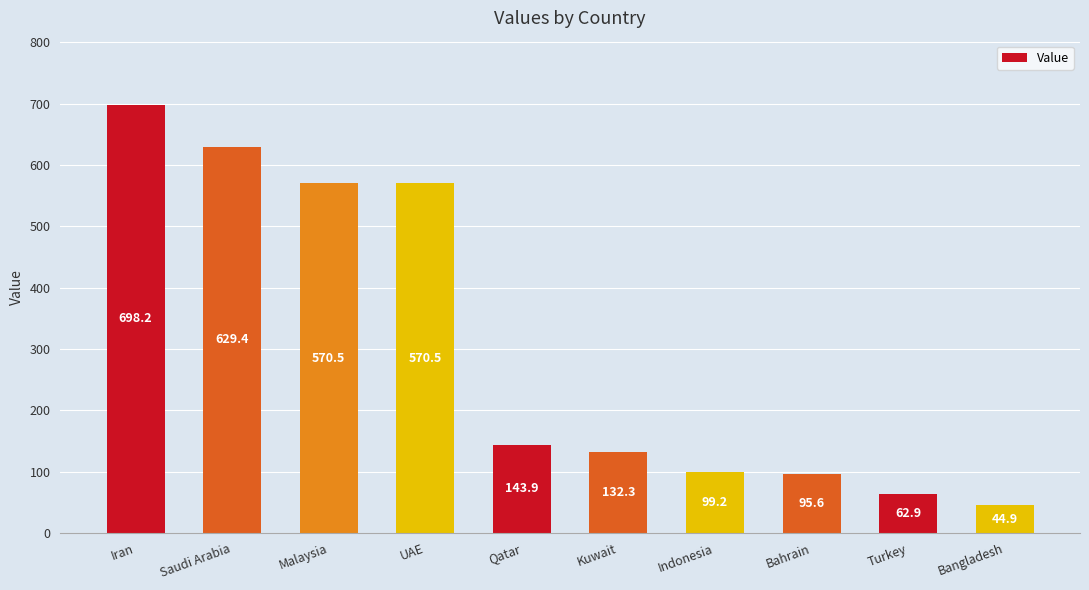

True or false: the data shows 87.9 at Qatar.

False